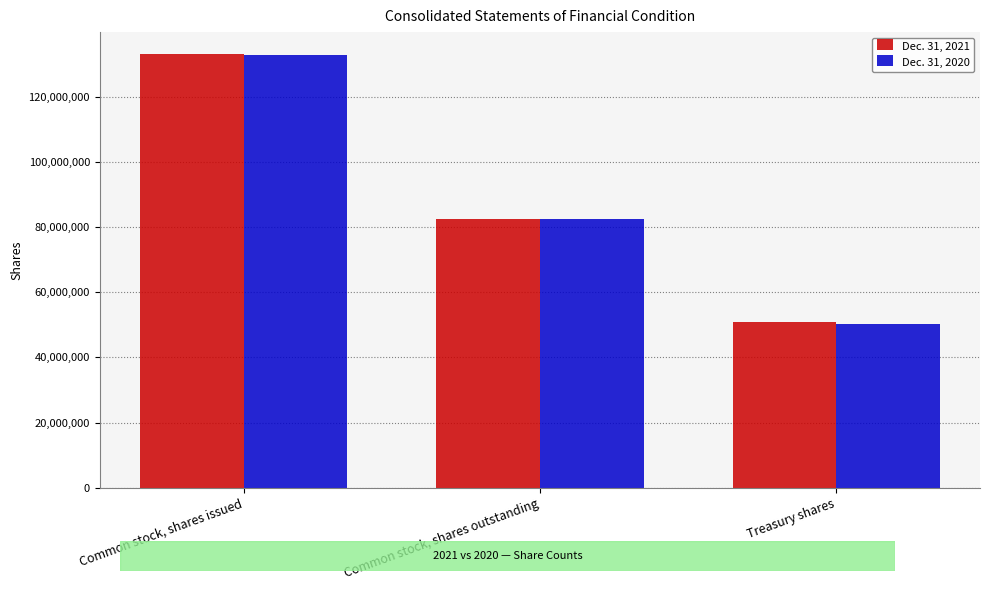

Which category has the lowest value across all series?

Treasury shares